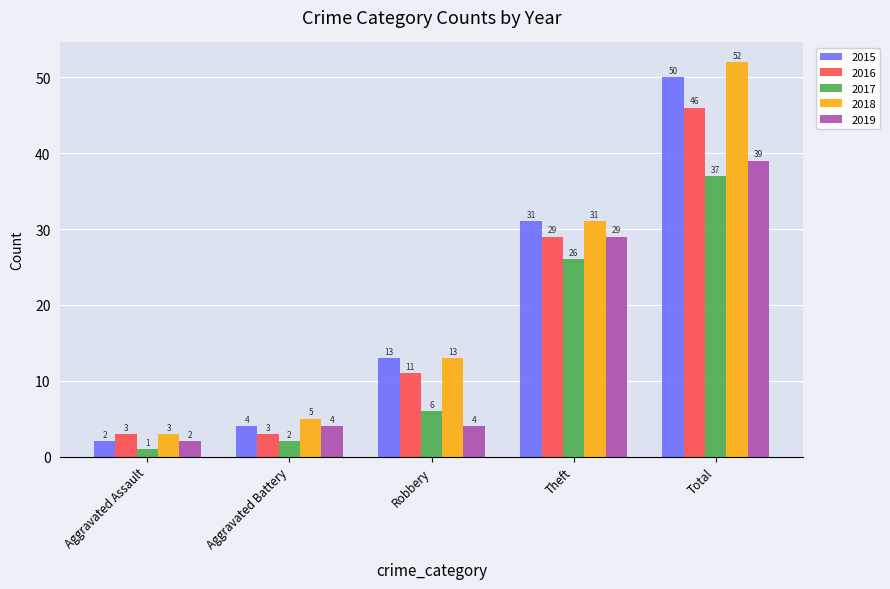

Rank the series by their maximum value, from highest to lowest.

2018, 2015, 2016, 2019, 2017